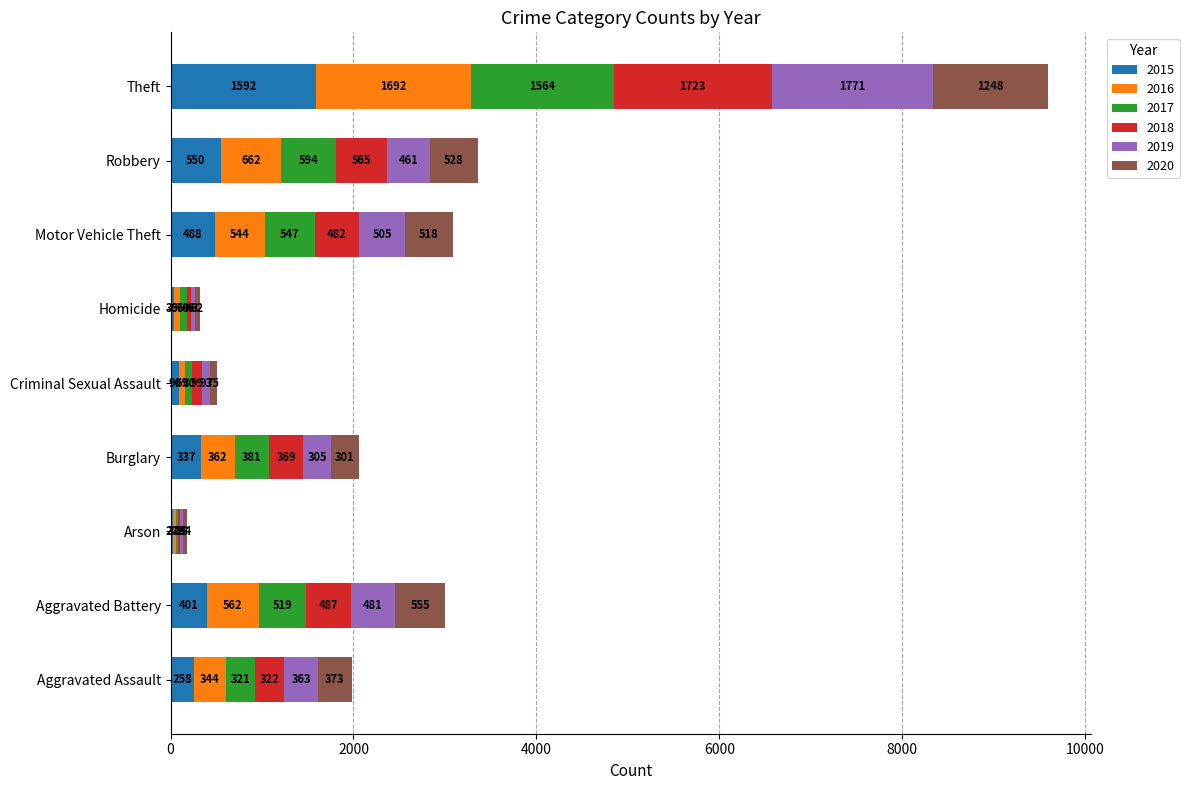

At which category is the sum across all series the highest?

Theft